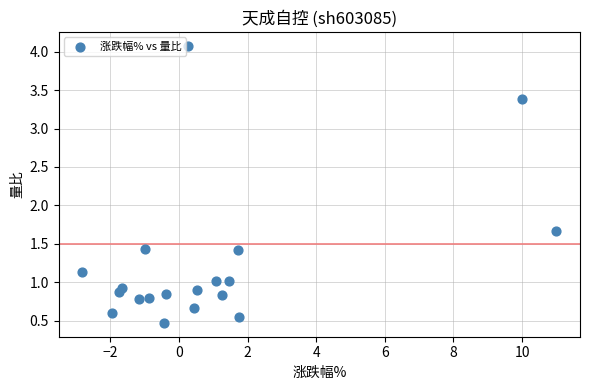

What is the range of Y values (max minus min)?

3.6